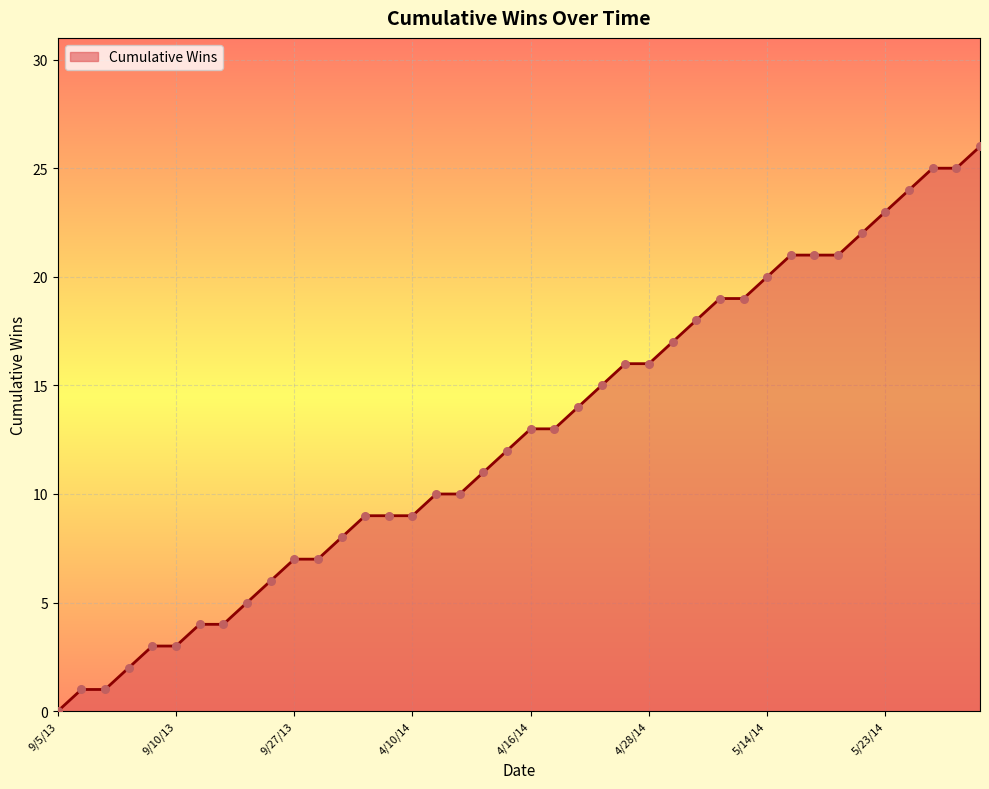

Approximately how many times larger is the value at 5/25/14 compared to 5/14/14?

1.2